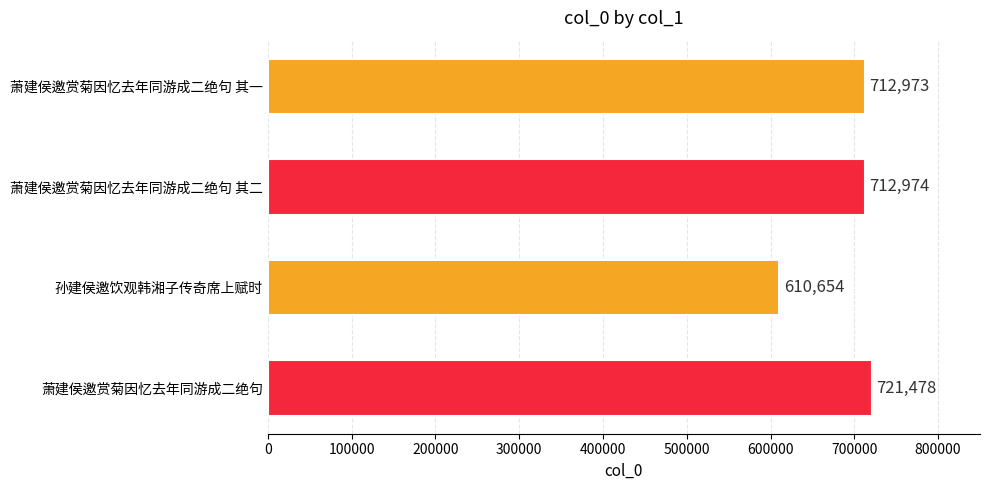

What is the sum of the values at 萧建侯邀赏菊因忆去年同游成二绝句 其一 and 萧建侯邀赏菊因忆去年同游成二绝句?

1434451